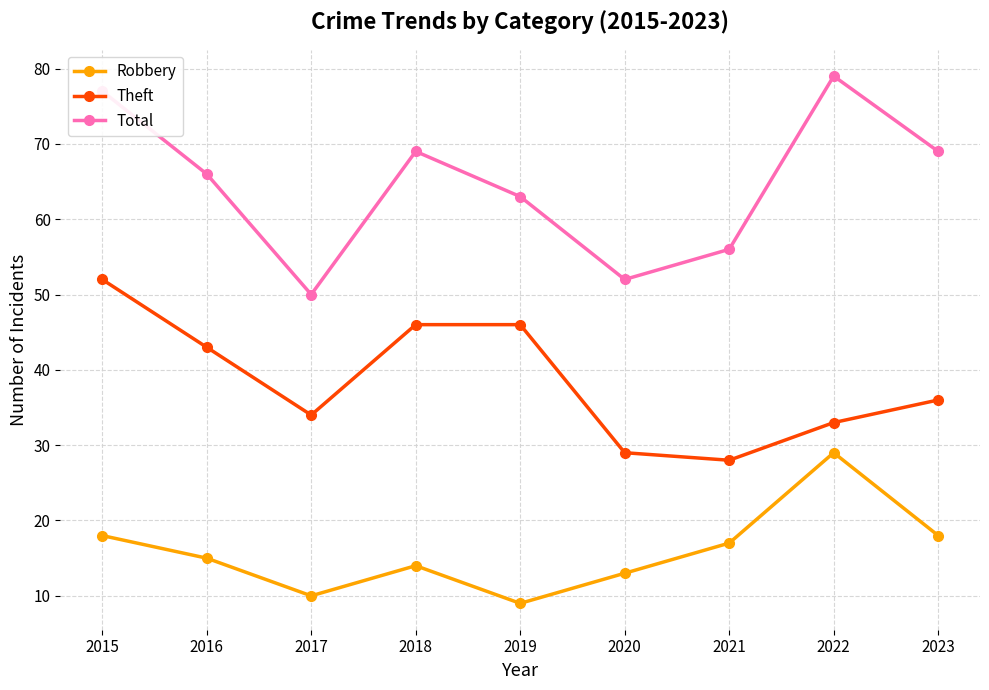

Reading right to left, list all the values displayed in this chart.

Robbery: 2023=18	2022=29	2021=17	2020=13	2019=9	2018=14	2017=10	2016=15	2015=18
Theft: 2023=36	2022=33	2021=28	2020=29	2019=46	2018=46	2017=34	2016=43	2015=52
Total: 2023=69	2022=79	2021=56	2020=52	2019=63	2018=69	2017=50	2016=66	2015=77